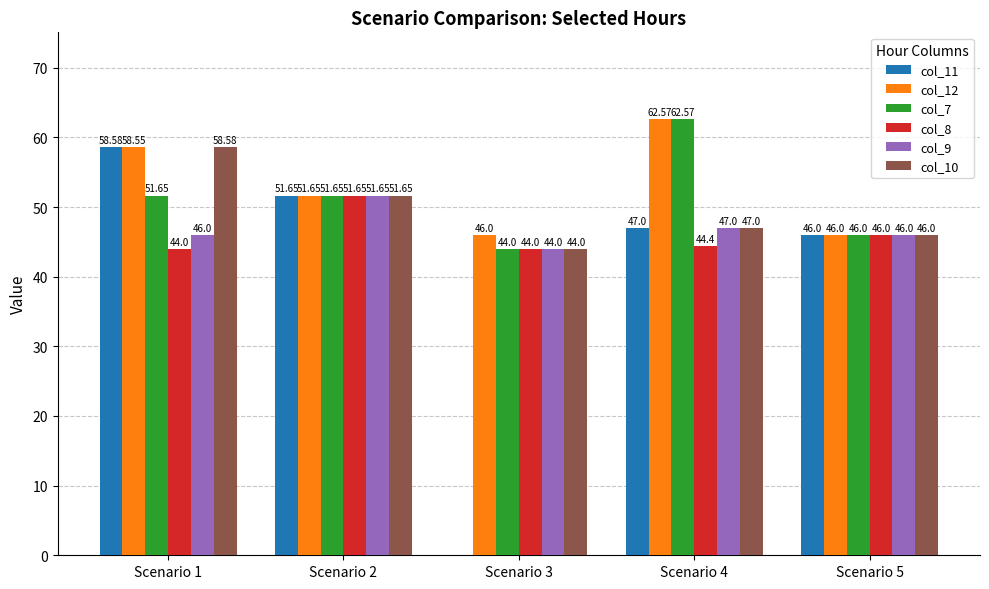

Between Scenario 3 and Scenario 5, which series saw the biggest shift?

col_11